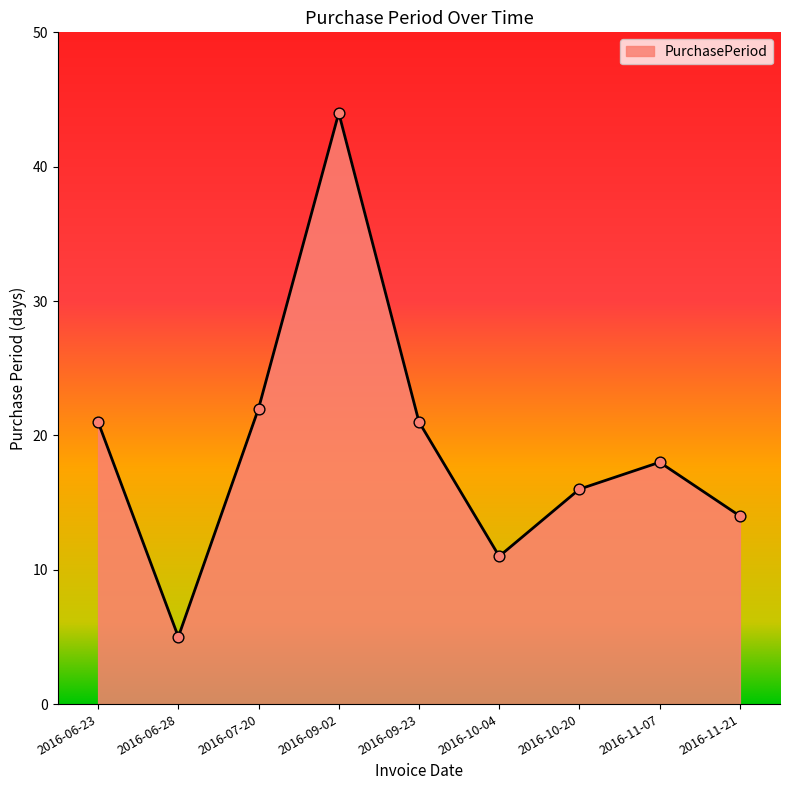

Approximately how many times larger is the value at 2016-09-02 compared to 2016-06-23?

2.1